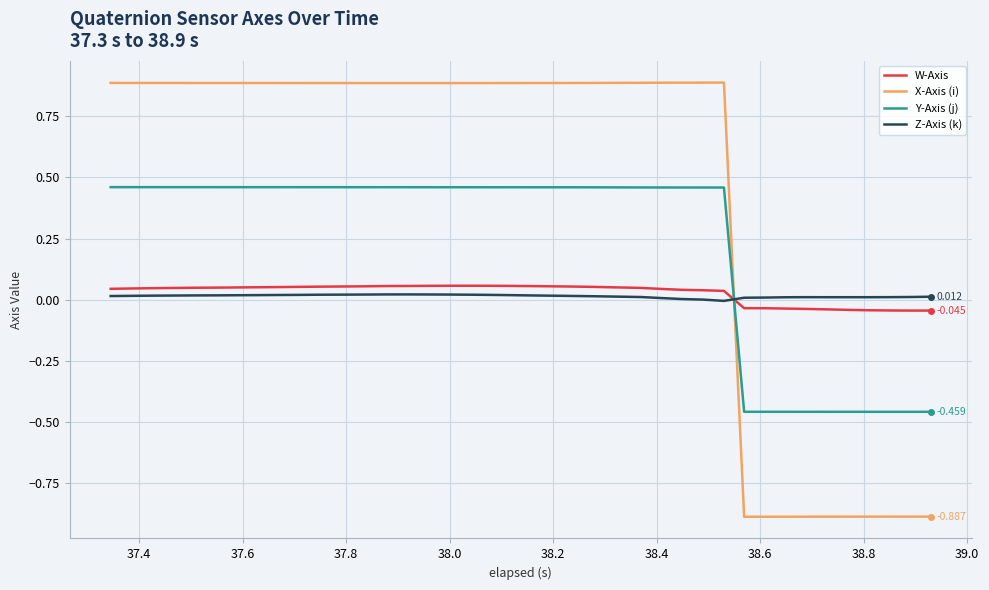

Count the number of categories in the chart.

40